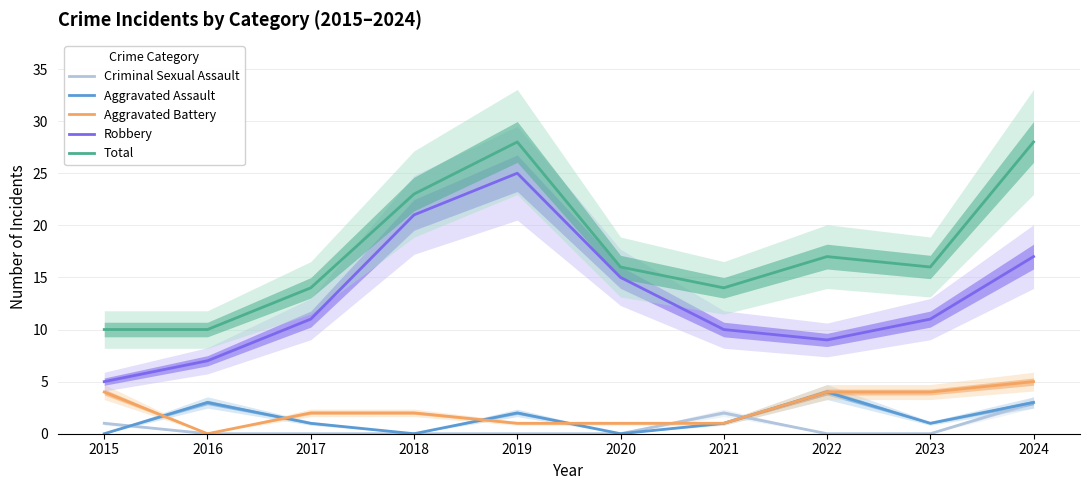

Does the chart have visible grid lines?

Yes